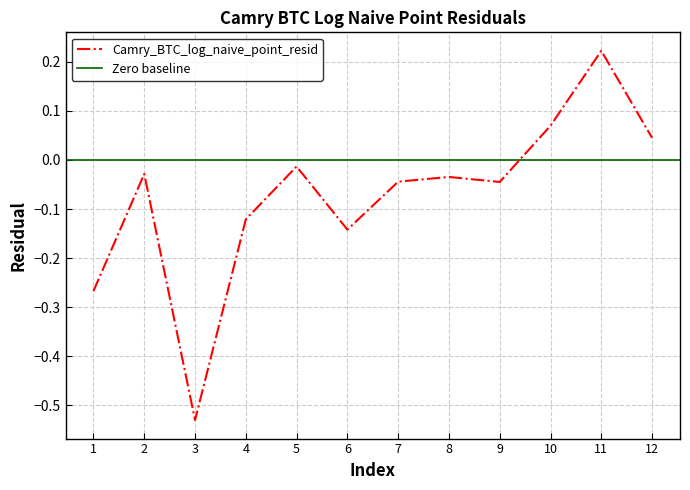

The value at 2 is -0.0. True or false?

False